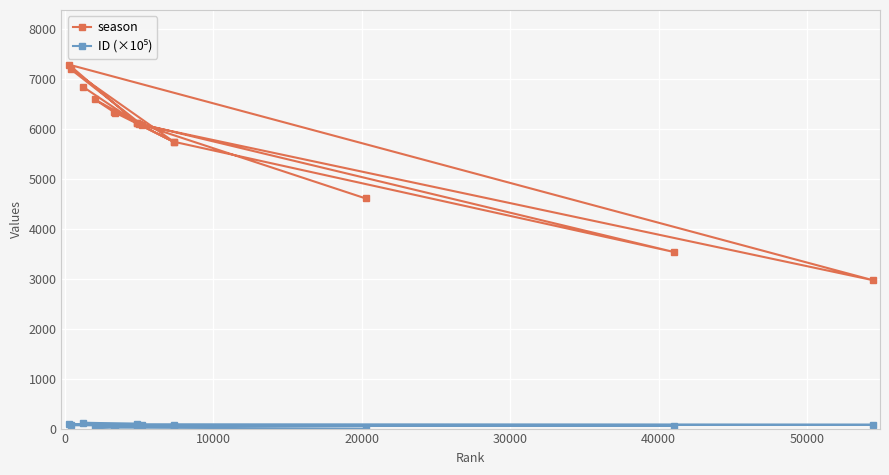

How many lines are shown in the chart?

2